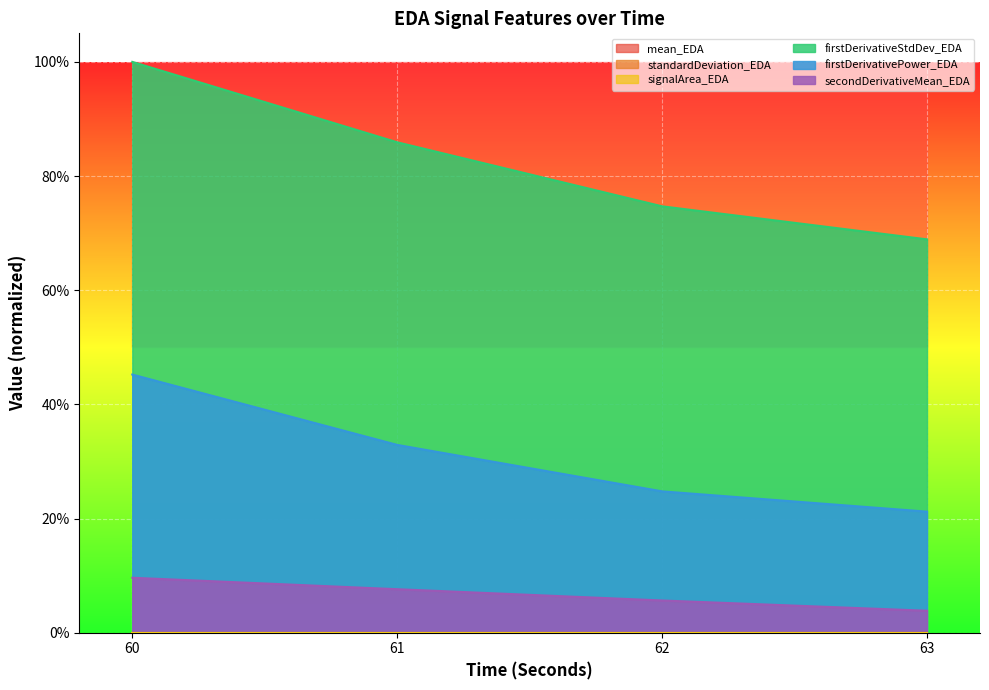

True or false: firstDerivativeStdDev_EDA has more than 0 interior local peaks.

False